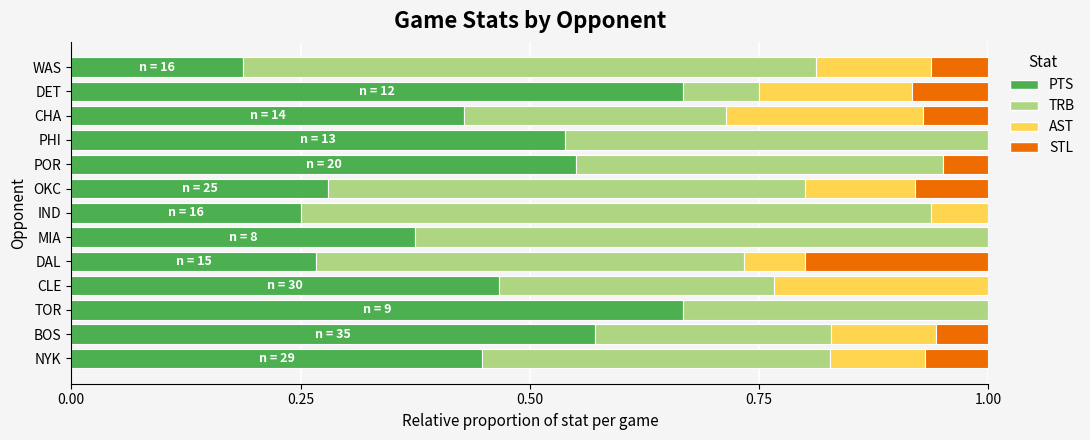

What is the total value across all series at PHI?

1.0